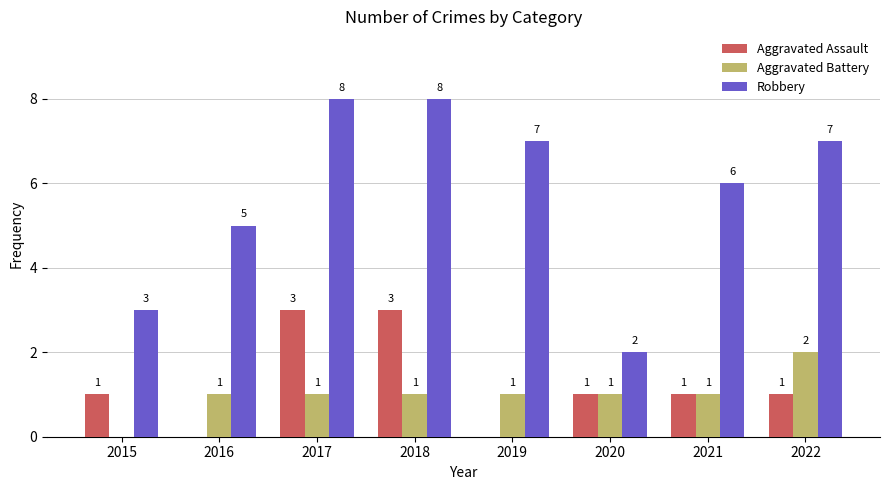

How many groups of bars are there?

8